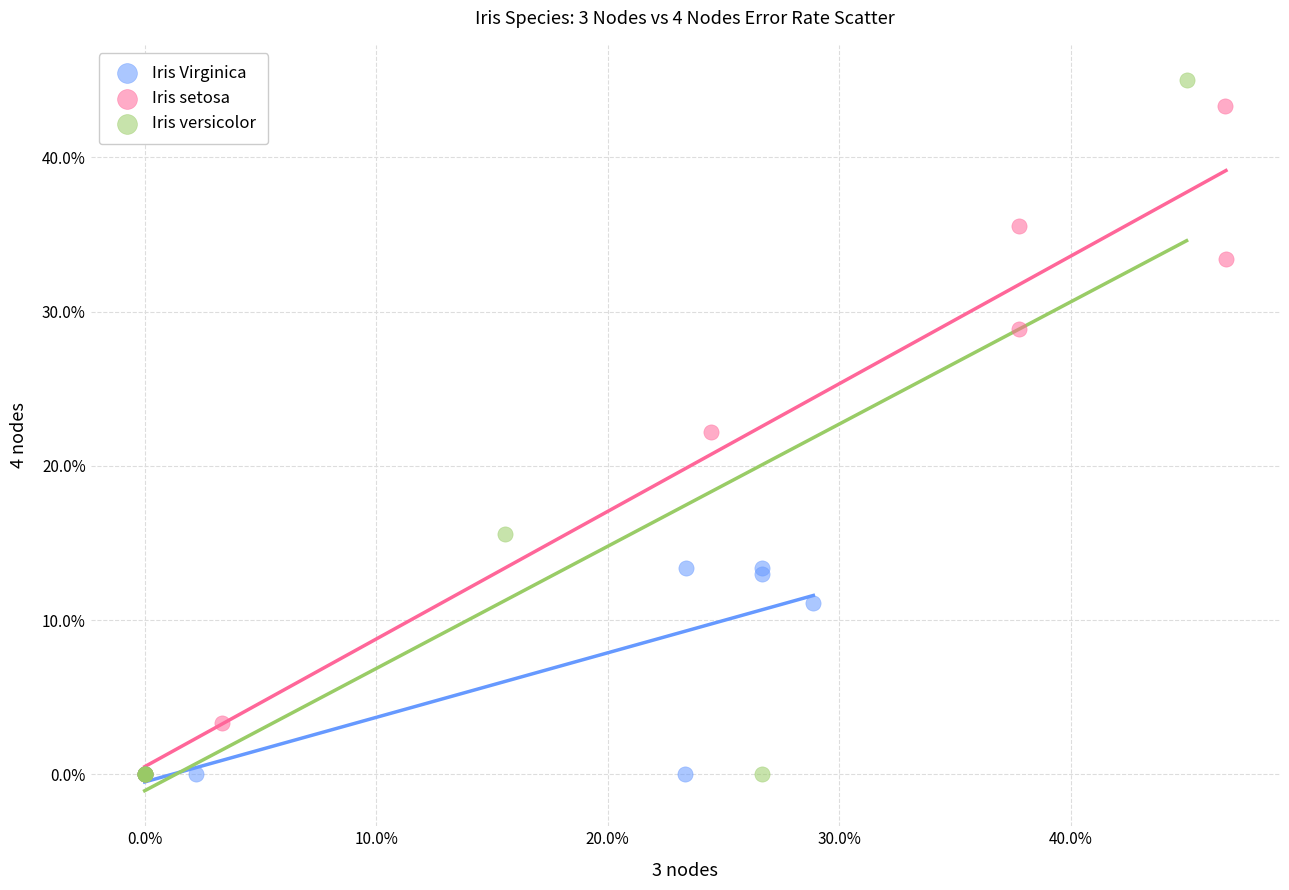

What are all the series names shown in the legend?

Iris Virginica, Iris setosa, Iris versicolor